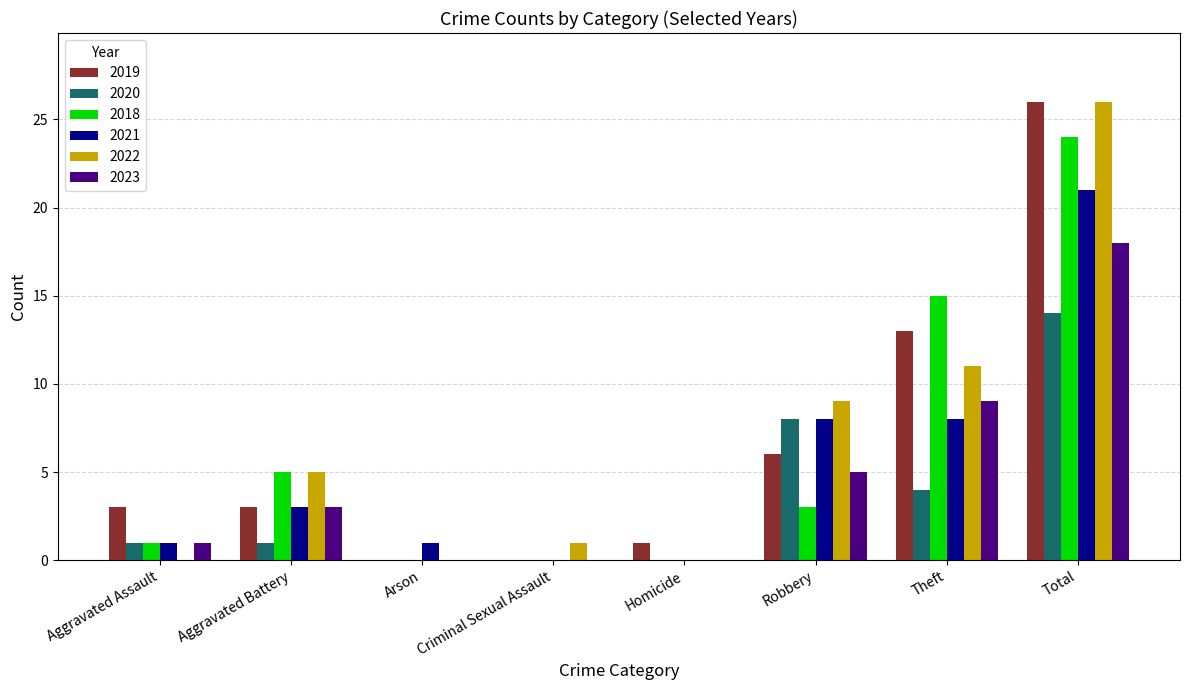

What are all the series names shown in the legend?

2019, 2020, 2018, 2021, 2022, 2023